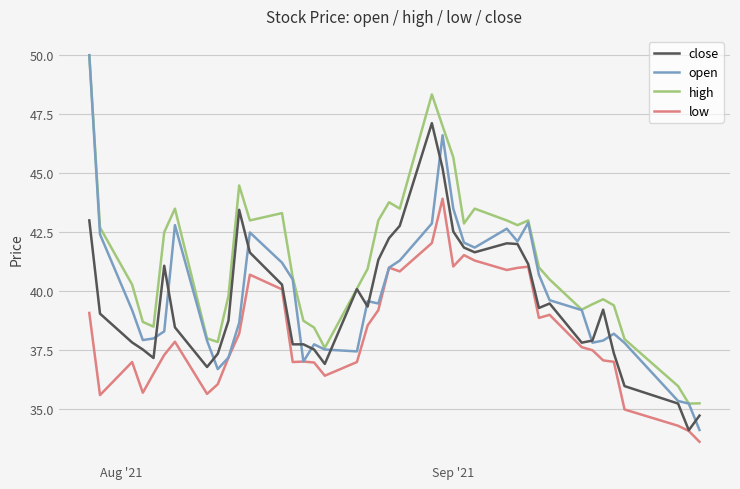

What is the difference between the maximum and minimum values in the low series?

10.3